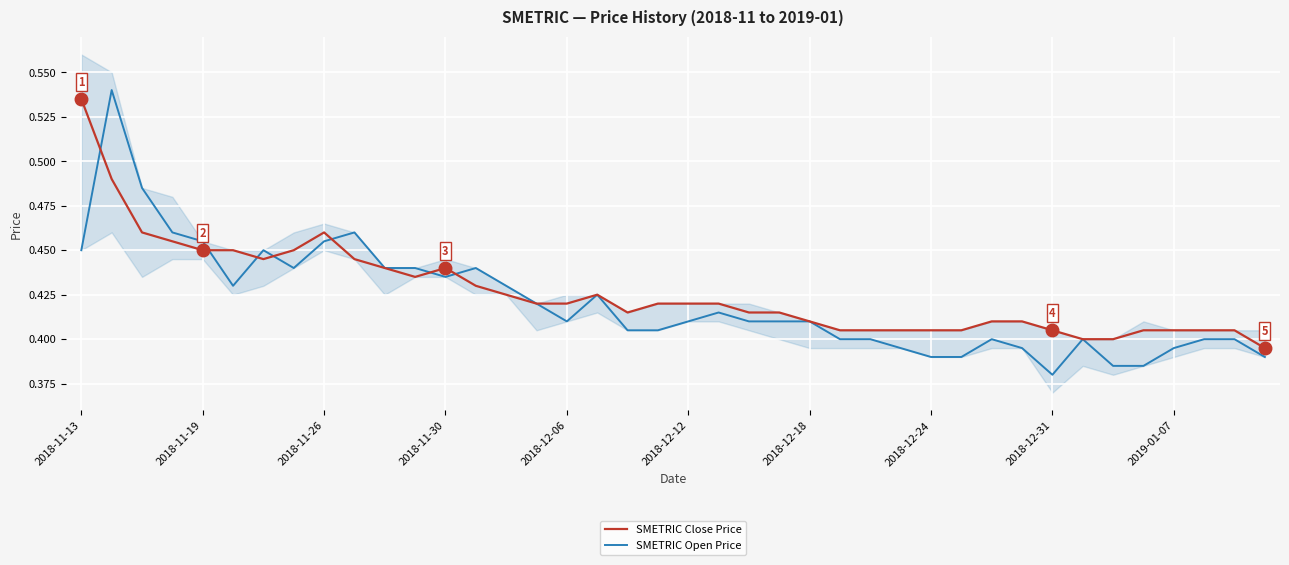

Where is SMETRIC Open Price nearest to the value 0?

2018-12-31